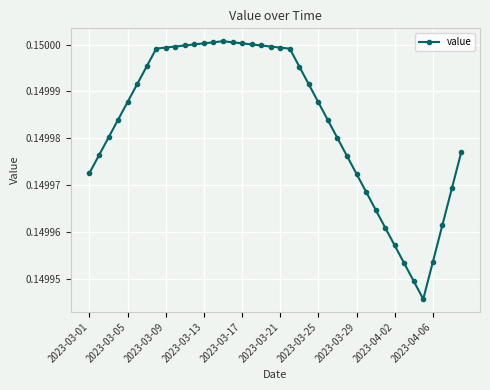

What is the sum of all values?

6.0